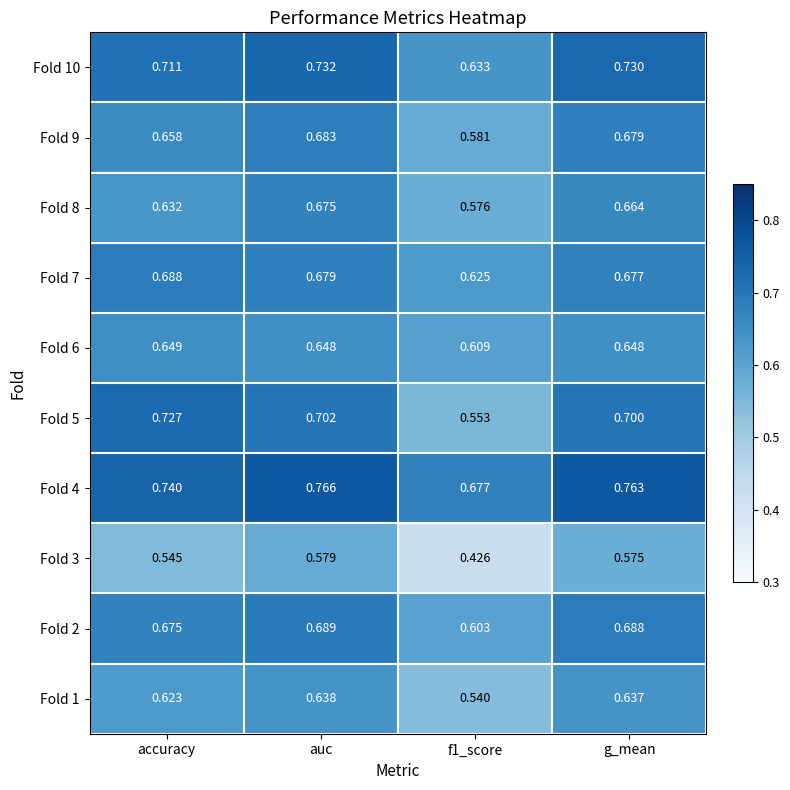

At which label does Fold 6 reach its peak?

accuracy